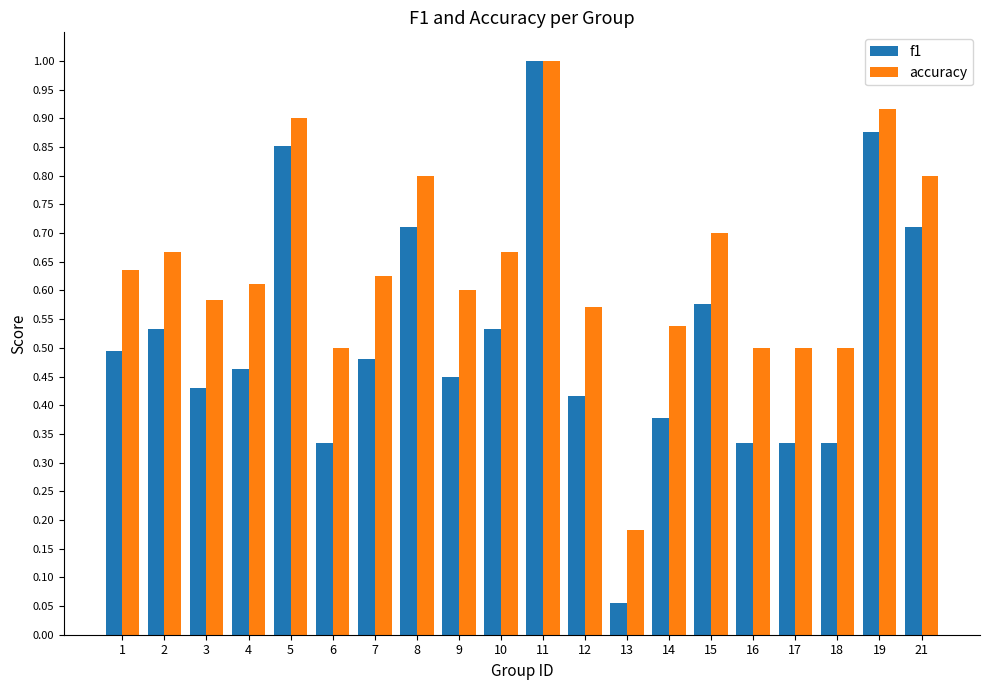

What are all the series names shown in the legend?

f1, accuracy